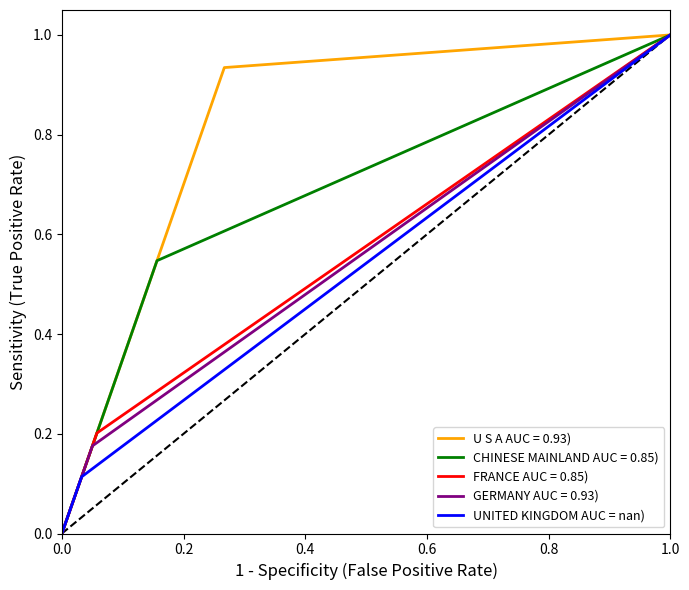

What is the change in value from 0.0 to 1.0?

+1.0